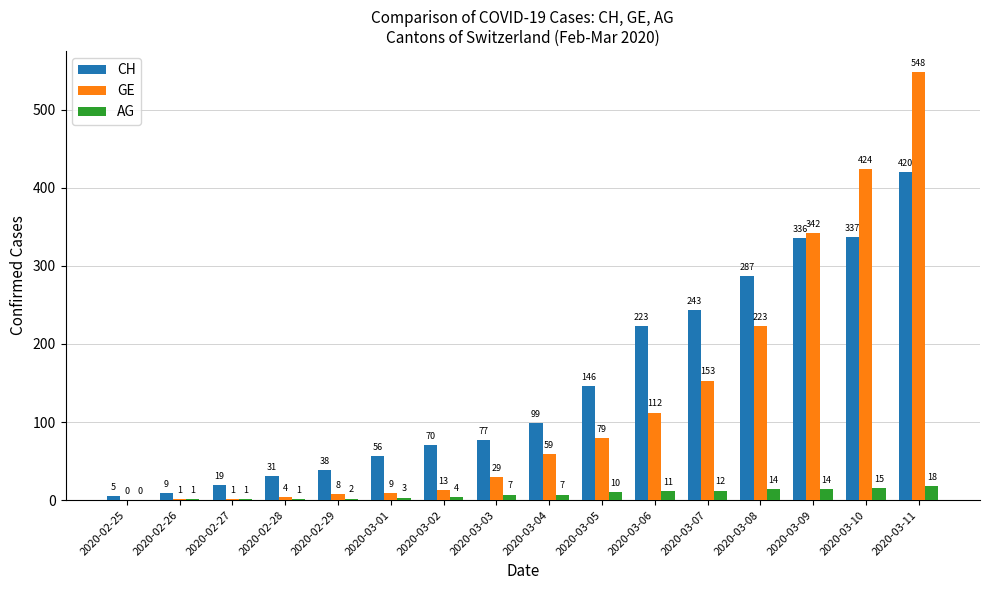

What is the sum of the CH values at 2020-03-11 and 2020-02-26?

429